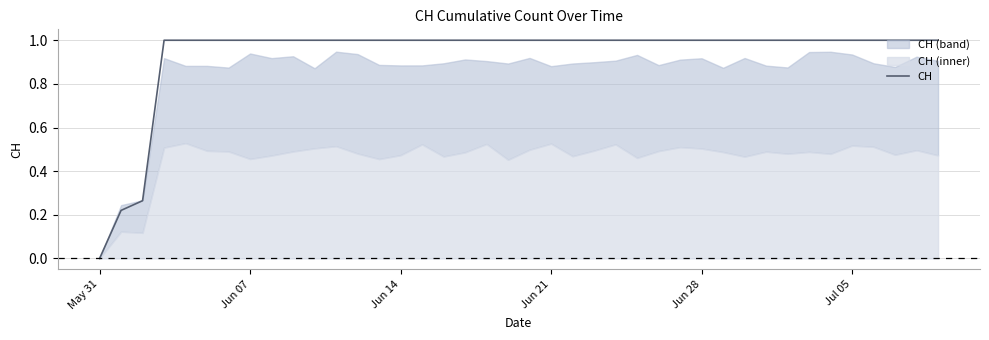

How many lines are shown in the chart?

1